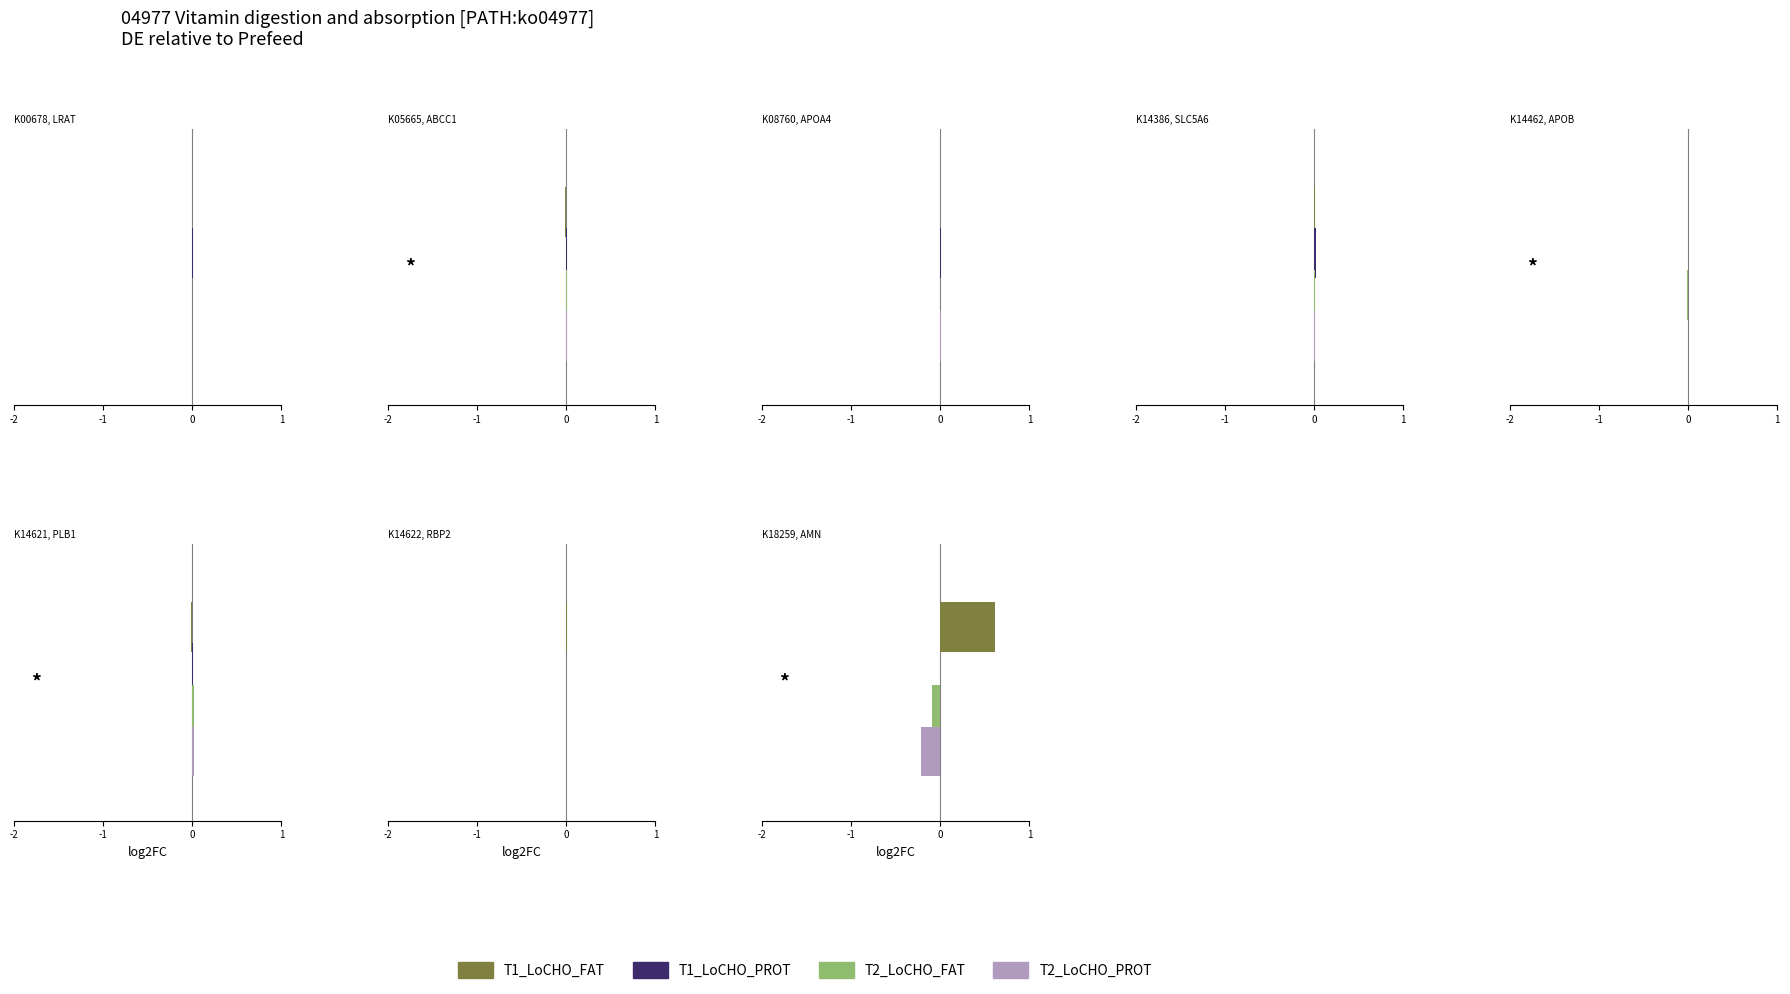

How many groups of bars are there?

28